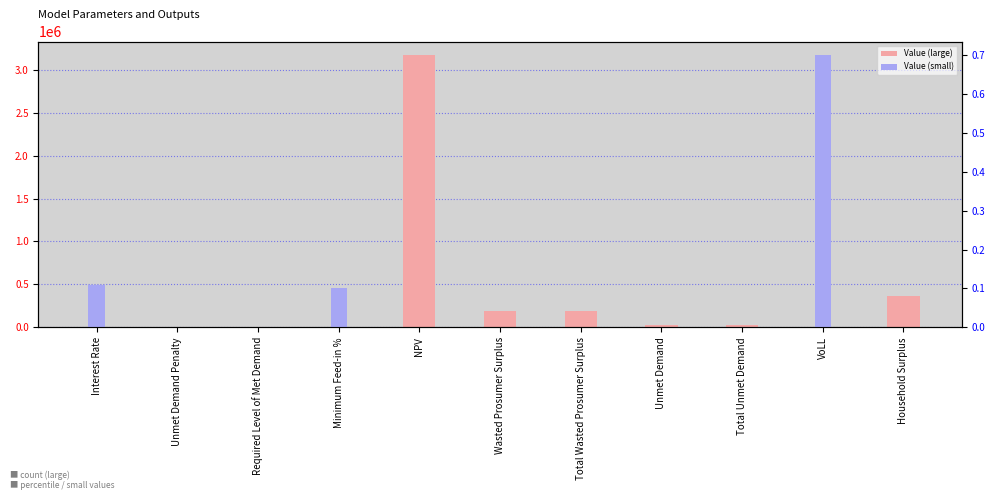

Which label corresponds to the smallest value in the chart?

Interest Rate